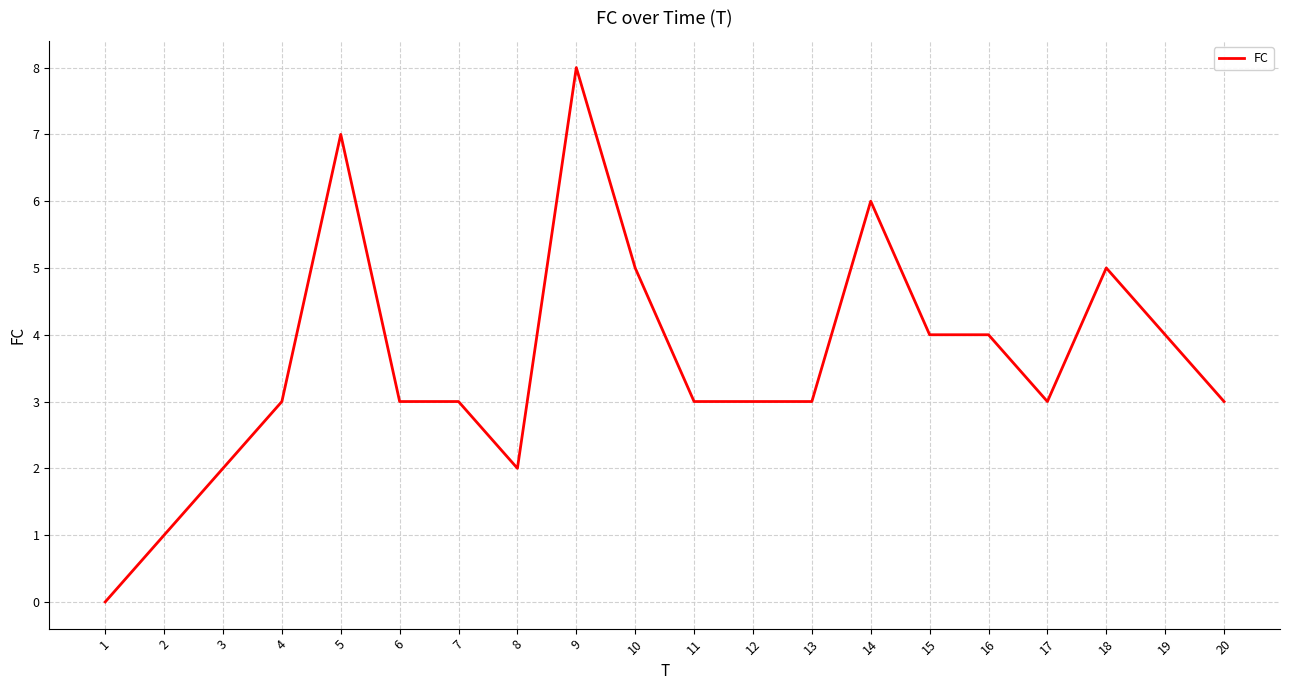

Is it true that the value at 13 is 1?

False